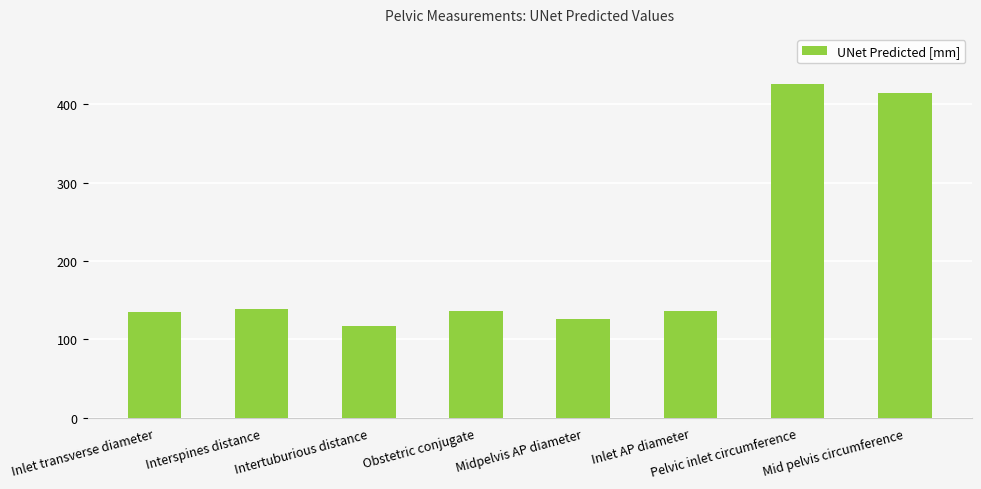

Which category has the highest value across all series?

Pelvic inlet circumference